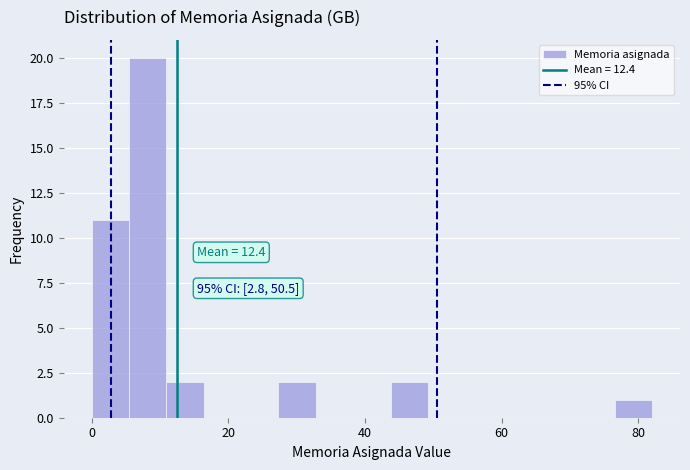

Around what value on the x-axis is the tallest bar? Give the approximate position of its centre, as read against the axis.

8